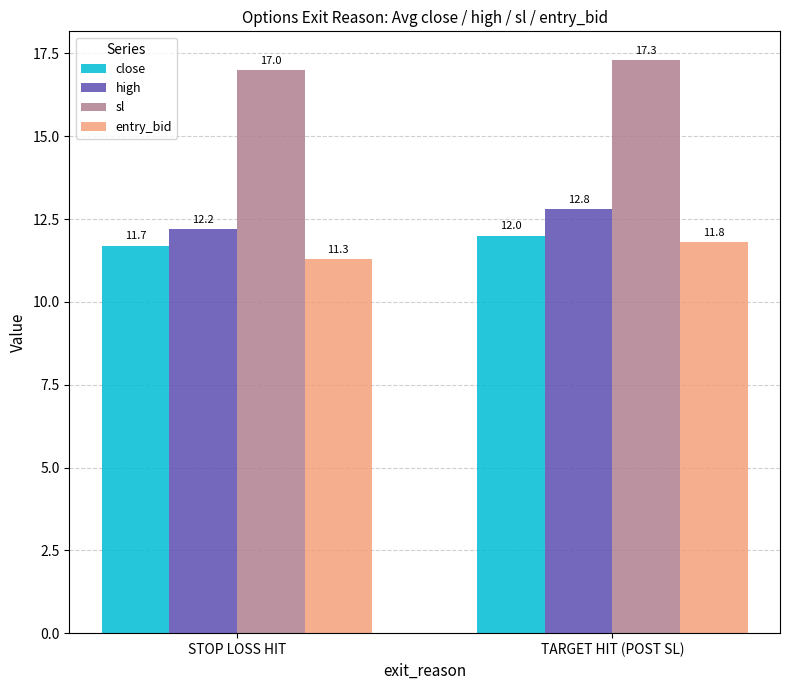

What is the difference between the high values at TARGET HIT (POST SL) and STOP LOSS HIT?

0.6